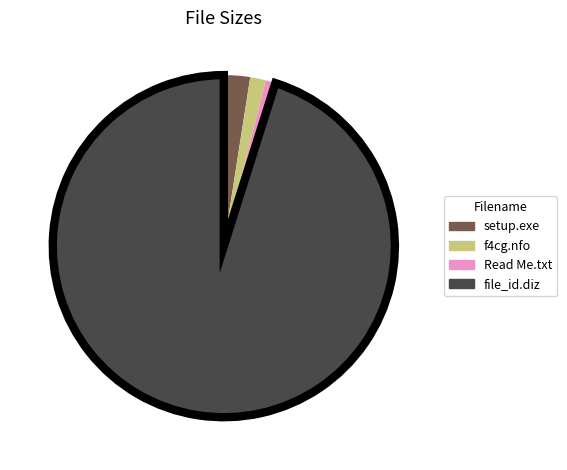

Which slice is the smallest?

Read Me.txt